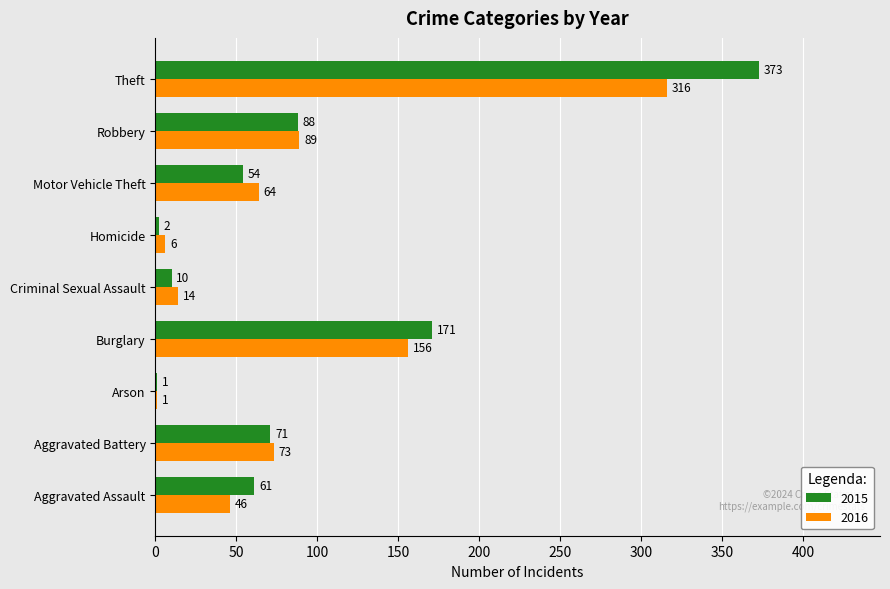

What is the sum of all 2015 values?

831